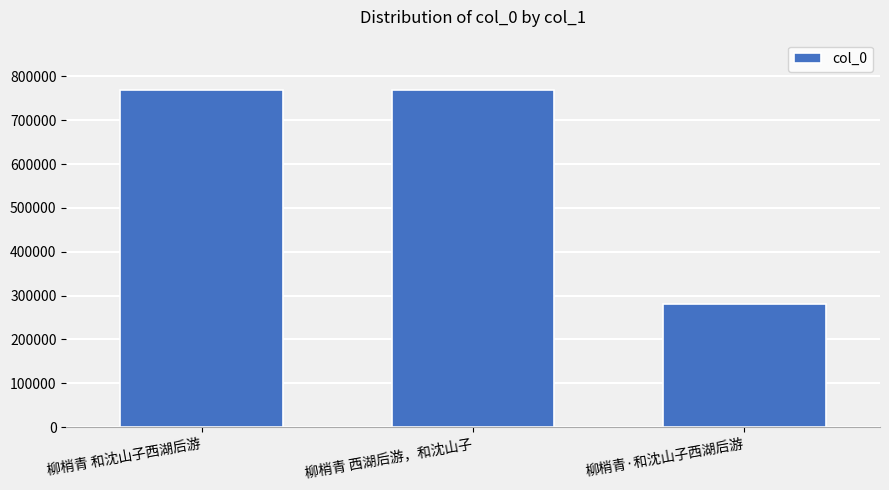

What is the label of the 2nd bar from the left?

柳梢青 西湖后游，和沈山子